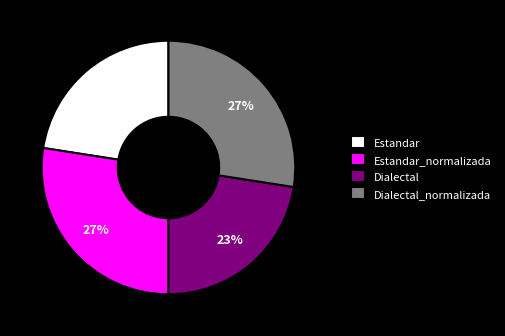

Is it true that Dialectal is 23% of the pie?

True